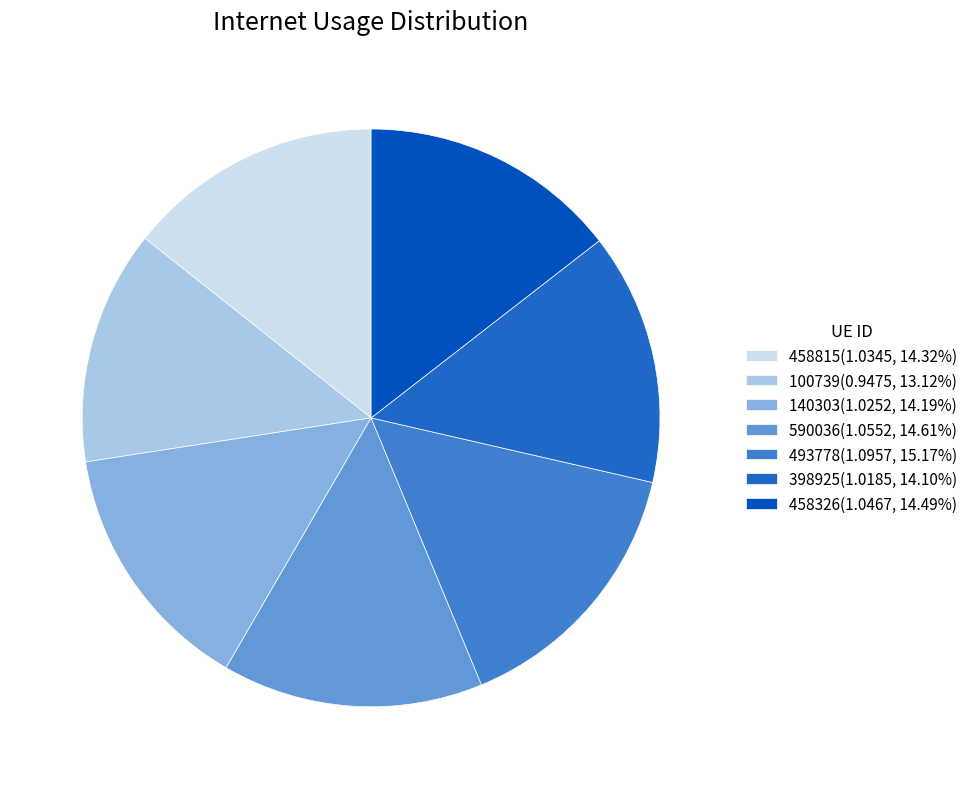

Count the number of slices in the pie.

7